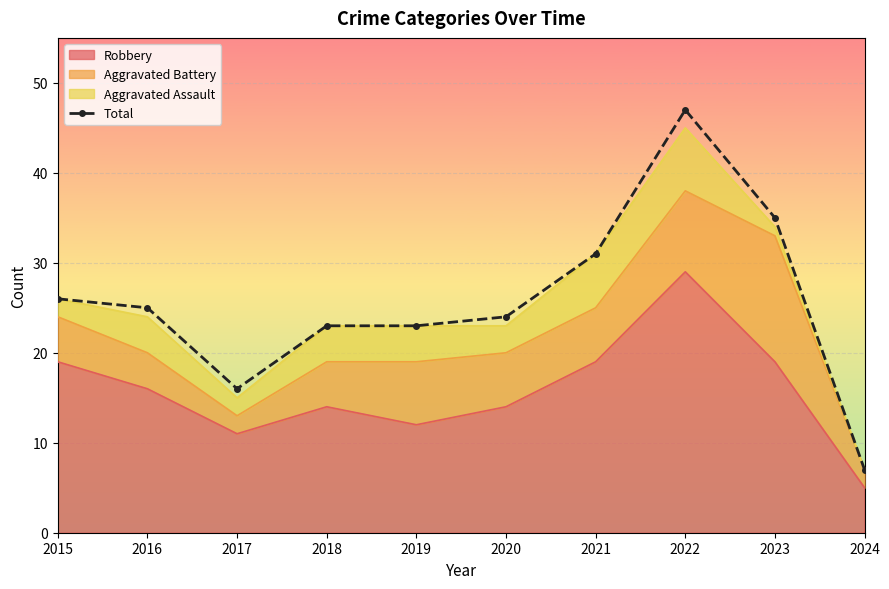

What is the difference between the maximum and minimum values?

40